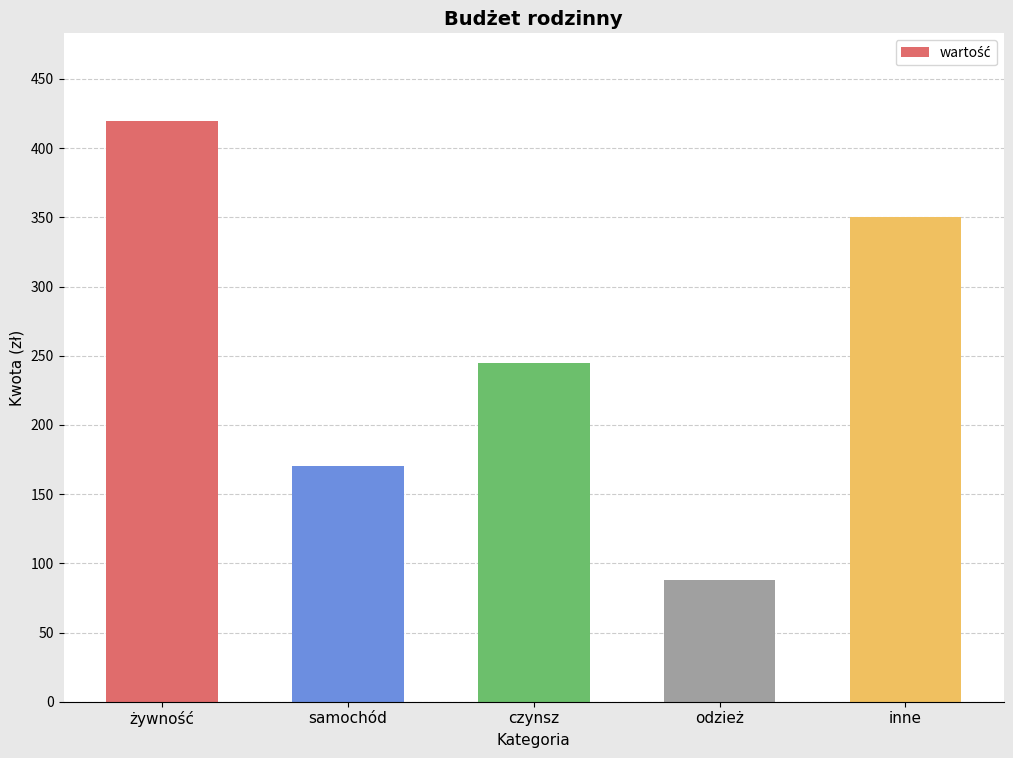

What is the difference between the maximum and minimum values?

332